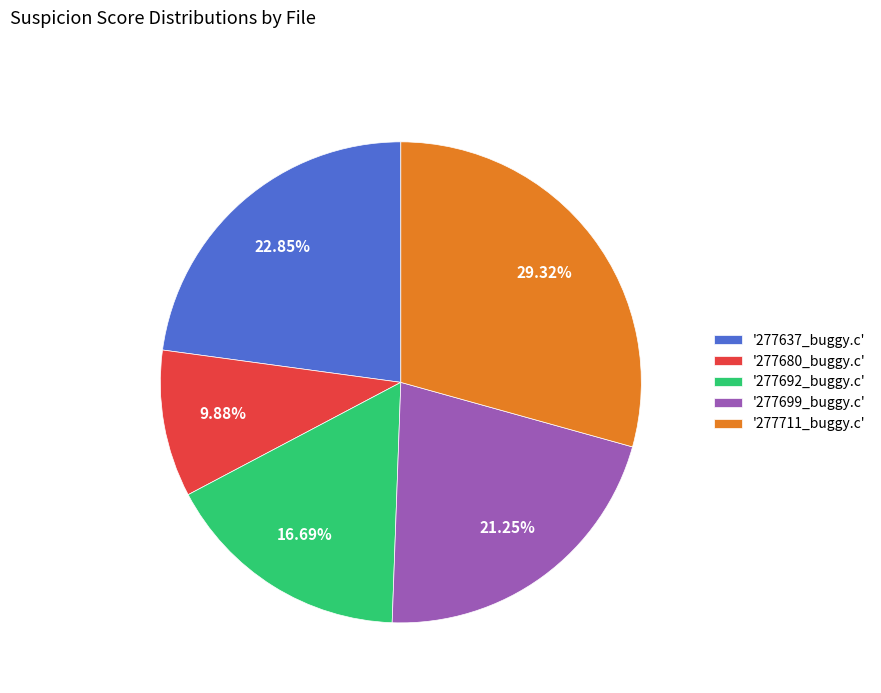

What is the smallest slice in the pie chart?

'277680_buggy.c'